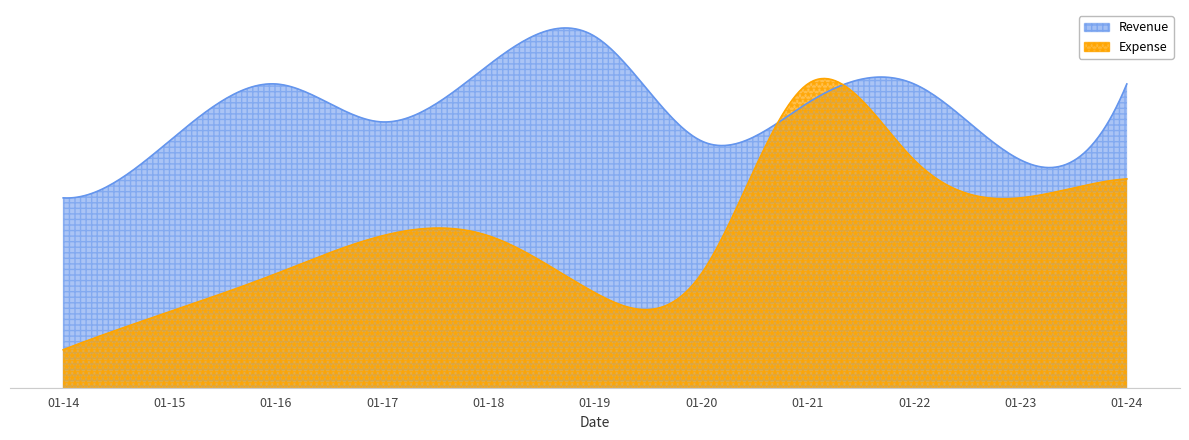

Count the number of categories in the chart.

11